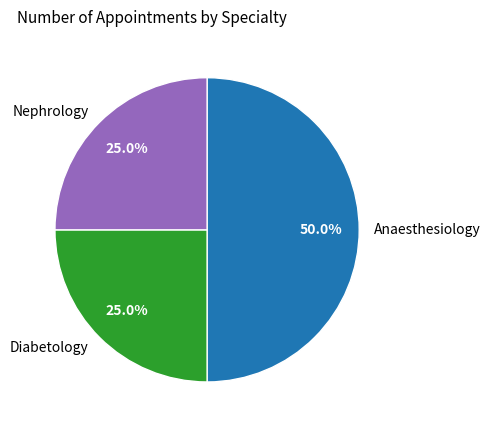

Does Diabetology represent more than half of the total?

No